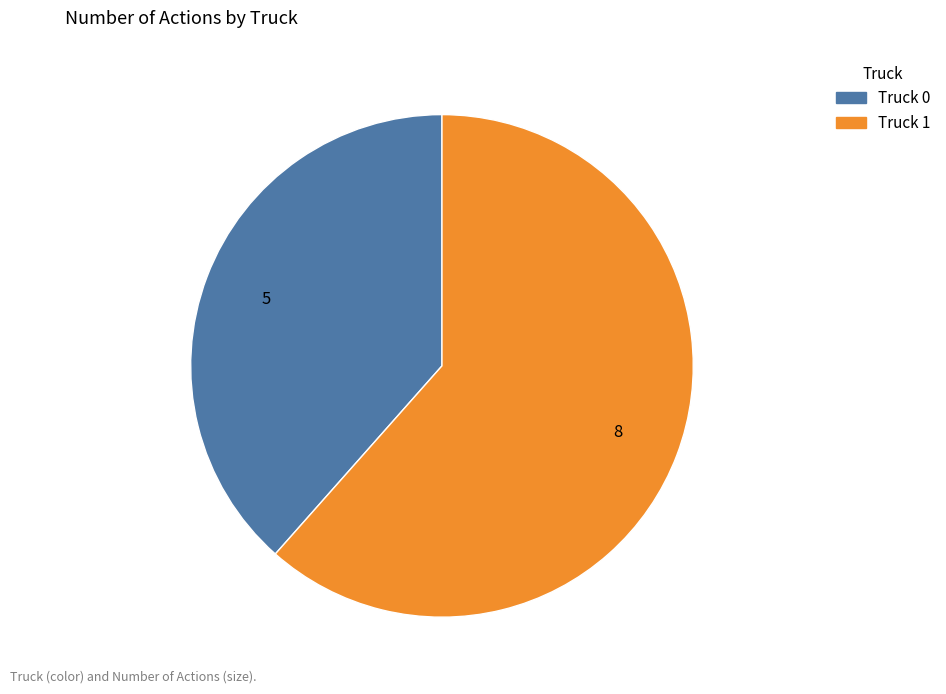

The Truck 0 slice represents 38% of the pie. True or false?

True